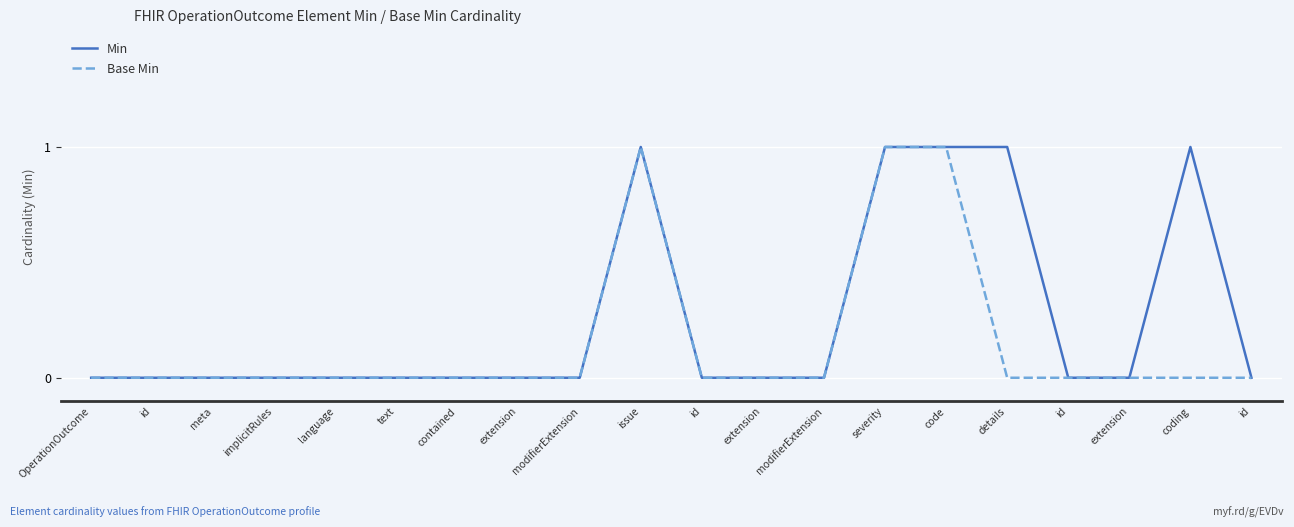

Reading left to right, list all the values displayed in this chart.

Min: OperationOutcome=0	id=0	meta=0	implicitRules=0	language=0	text=0	contained=0	extension=0	modifierExtension=0	issue=1	id=0	extension=0	modifierExtension=0	severity=1	code=1	details=1	id=0	extension=0	coding=1	id=0
Base Min: OperationOutcome=0	id=0	meta=0	implicitRules=0	language=0	text=0	contained=0	extension=0	modifierExtension=0	issue=1	id=0	extension=0	modifierExtension=0	severity=1	code=1	details=0	id=0	extension=0	coding=0	id=0